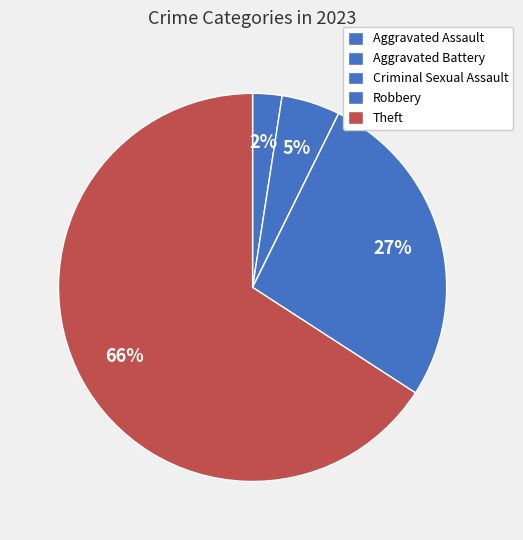

What is the largest slice in the pie chart?

Theft